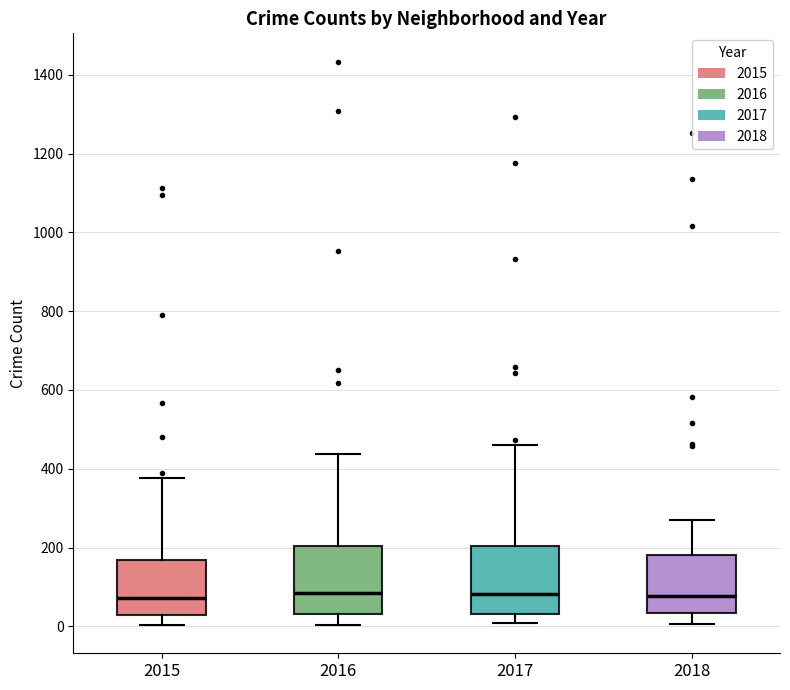

Where is the lower edge of the box at x = 2016 on the y-axis? The values are not printed on the chart, so give them approximately, as read against the axis.

40